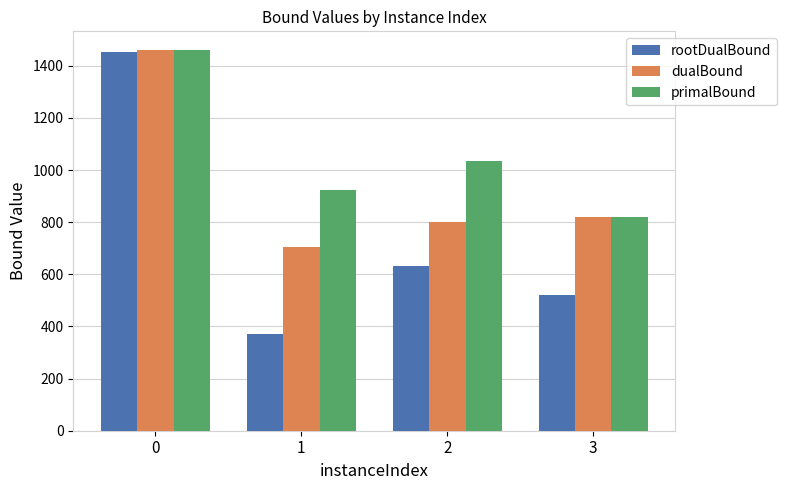

Which category has the lowest value across all series?

1